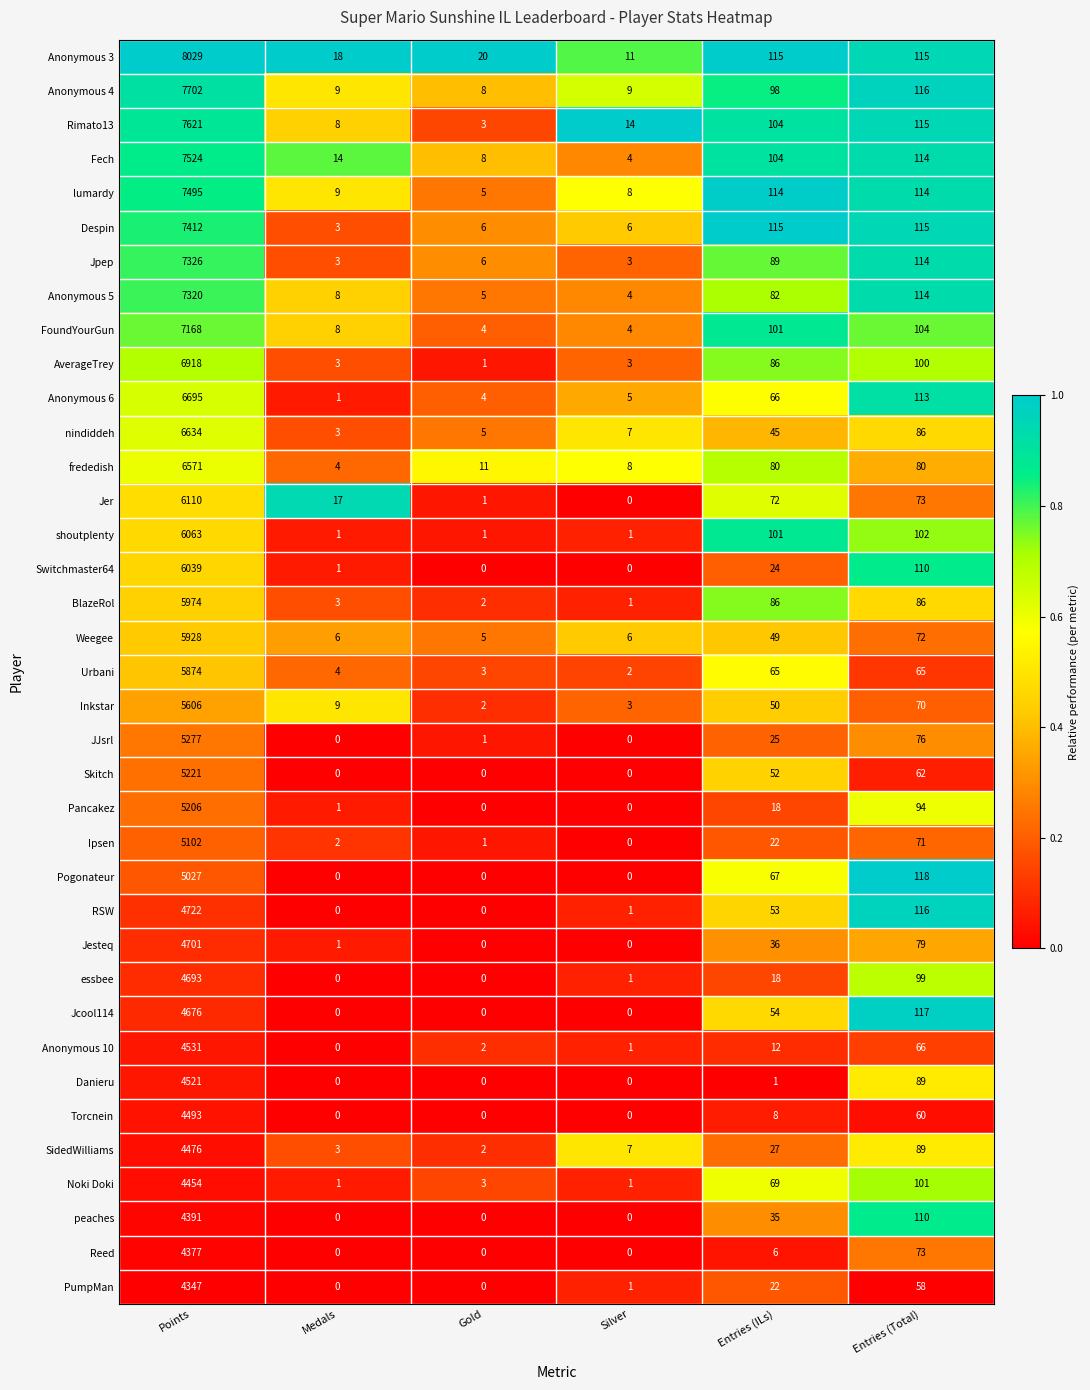

List the series in order of their peak value, highest first.

Anonymous 3, Anonymous 4, Rimato13, Fech, lumardy, Despin, Jpep, Anonymous 5, FoundYourGun, AverageTrey, Anonymous 6, nindiddeh, frededish, Jer, shoutplenty, Switchmaster64, BlazeRol, Weegee, Urbani, Inkstar, JJsrl, Skitch, Pancakez, Ipsen, Pogonateur, RSW, Jesteq, essbee, Jcool114, Anonymous 10, Danieru, Torcnein, SidedWilliams, Noki Doki, peaches, Reed, PumpMan